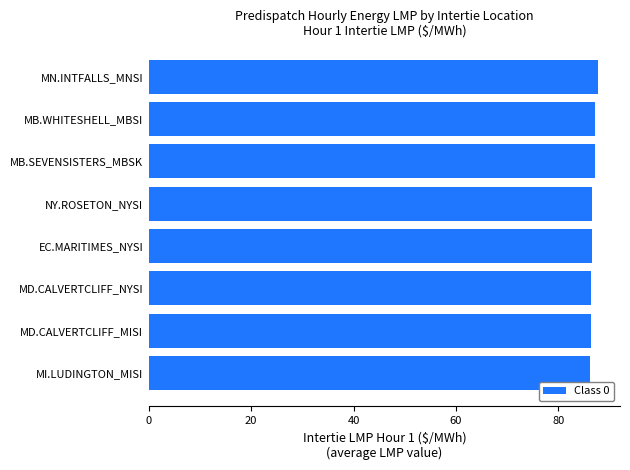

What is the average value?

86.7